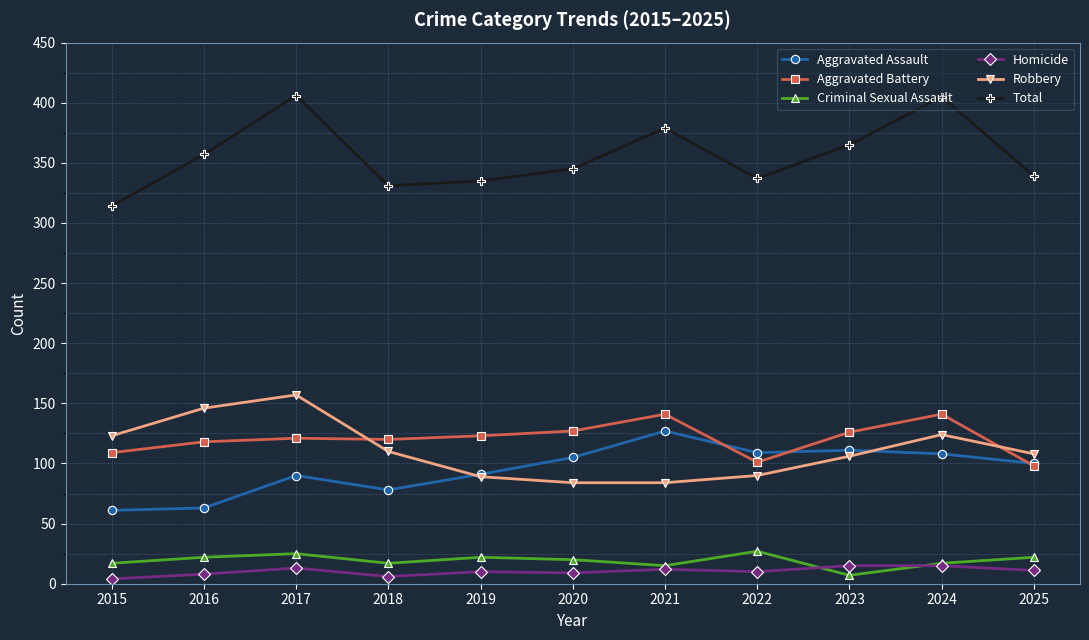

True or false: Total and Aggravated Battery intersect in this chart.

False